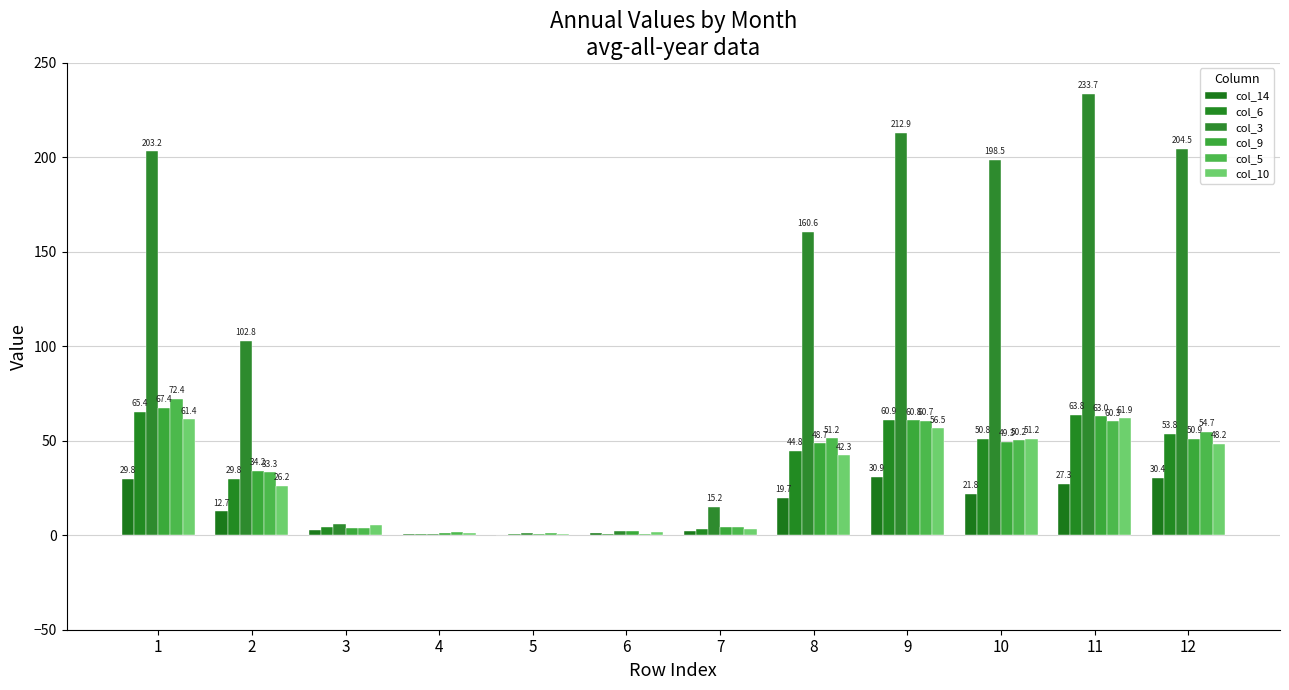

Reading left to right, what are all the values shown in this chart?

col_14: 29.8	12.7	2.9	0.6	0.0	1.1	2.1	19.7	30.9	21.8	27.3	30.4
col_6: 65.4	29.8	4.5	0.5	0.8	0.6	3.5	44.8	60.9	50.8	63.8	53.8
col_3: 203.2	102.8	6.2	0.6	1.3	2.1	15.2	160.6	212.9	198.5	233.7	204.5
col_9: 67.4	34.2	3.9	1.2	0.7	2.0	4.3	48.7	60.8	49.3	63.0	50.9
col_5: 72.4	33.3	3.6	1.8	1.1	0.6	4.4	51.2	60.7	50.2	60.3	54.7
col_10: 61.4	26.2	5.2	1.4	0.4	1.8	3.2	42.3	56.5	51.2	61.9	48.2